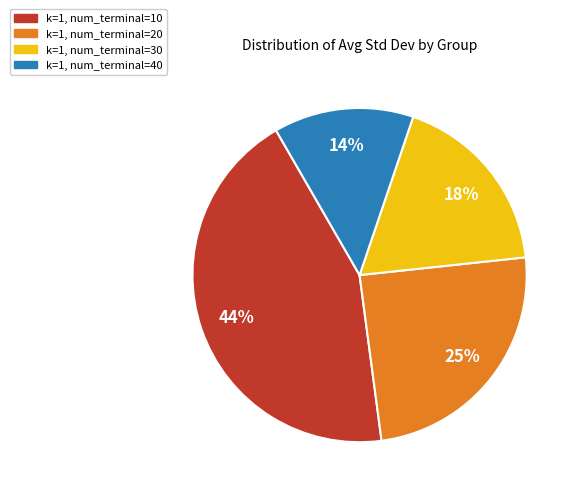

What is the ratio of the value at k=1, num_terminal=40 to the value at k=1, num_terminal=20?

0.6